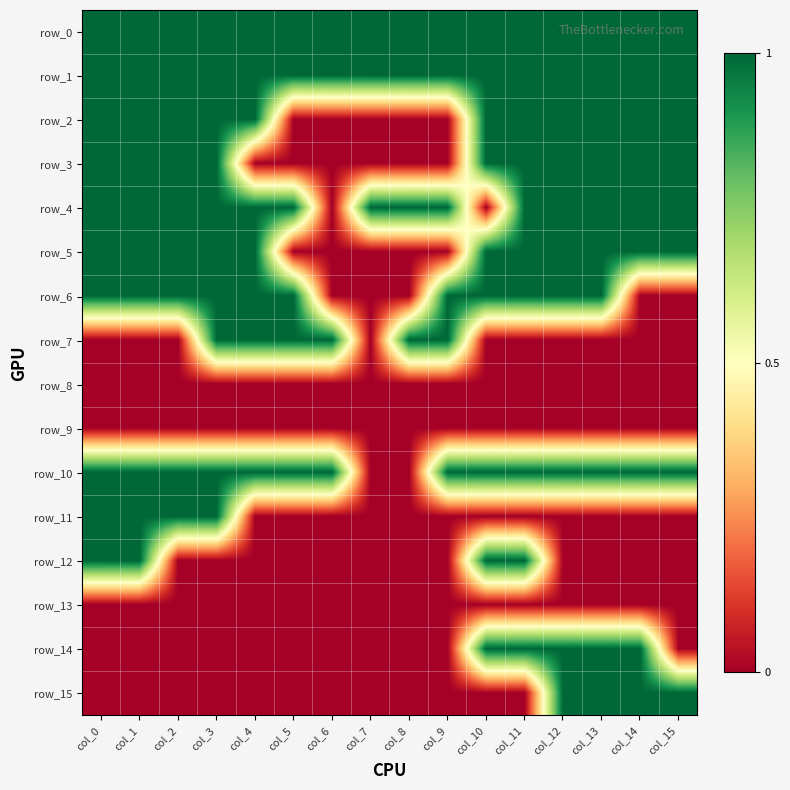

At col_6, list the series in order from smallest to largest.

row_2, row_3, row_4, row_5, row_6, row_8, row_9, row_11, row_12, row_13, row_14, row_15, row_0, row_1, row_7, row_10